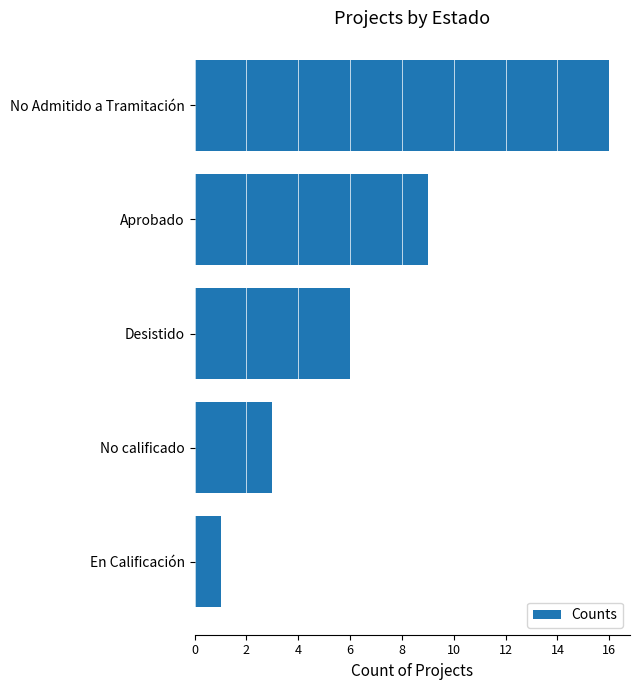

How many data points are less than 6?

2